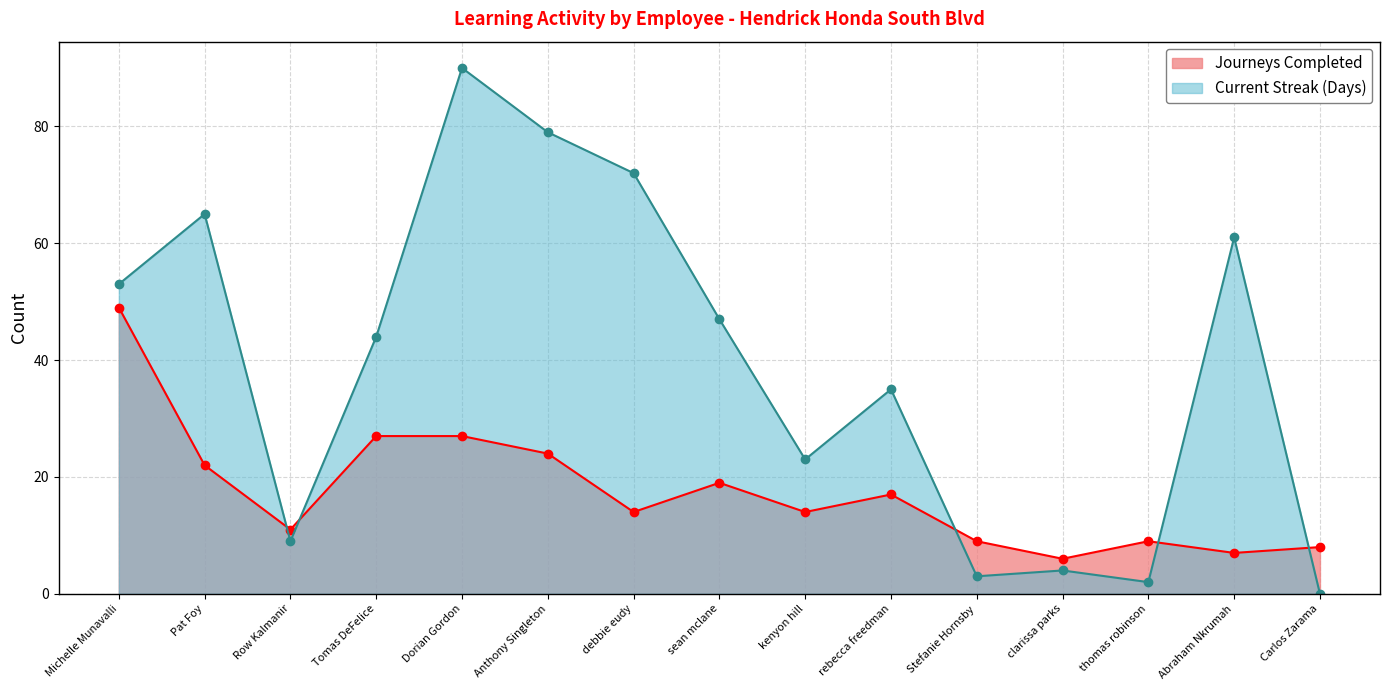

What is the average value of the Journeys Completed series?

18